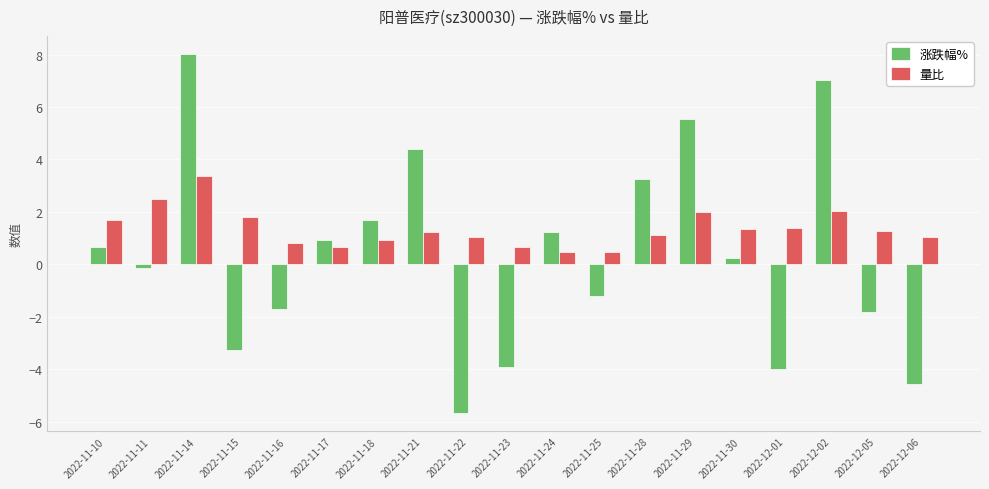

The value of 量比 at 2022-12-01 is 0.8. True or false?

False